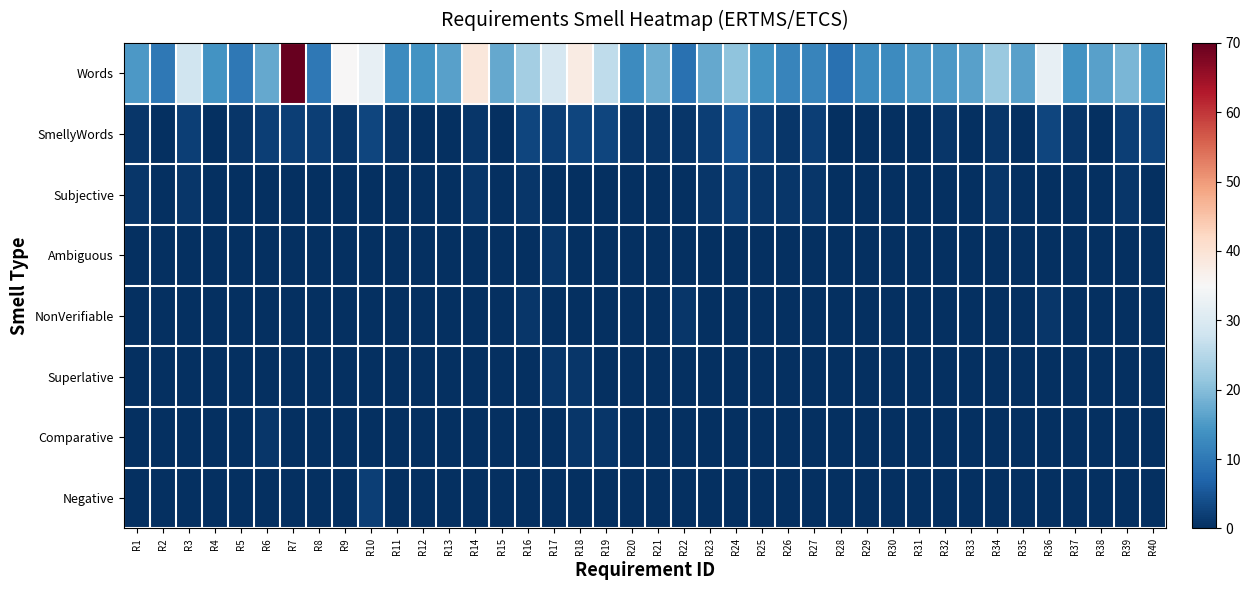

Rank the series by their maximum value, from highest to lowest.

Words, SmellyWords, Subjective, Negative, Ambiguous, NonVerifiable, Superlative, Comparative